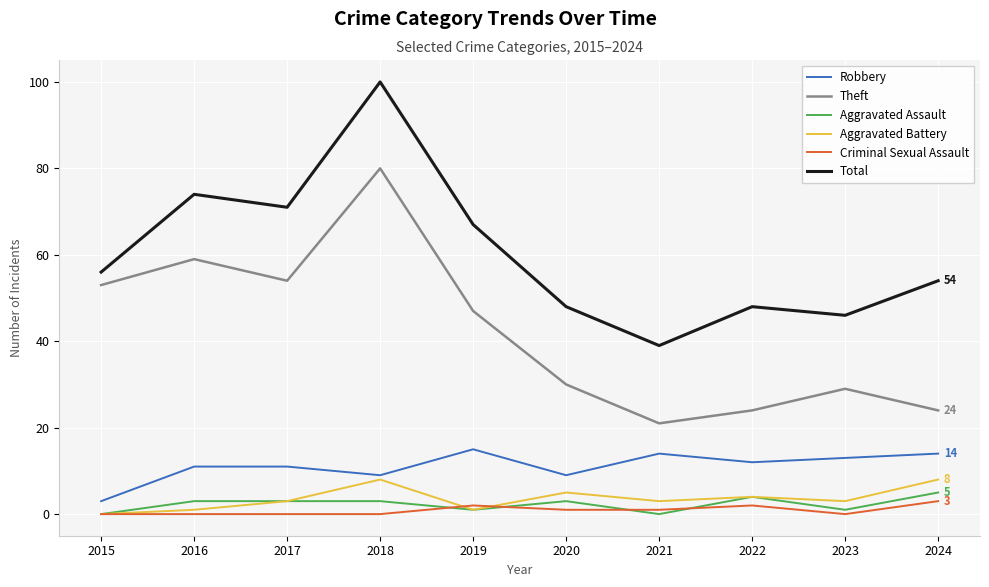

True or false: Theft has a value of 21 at 2021.

True